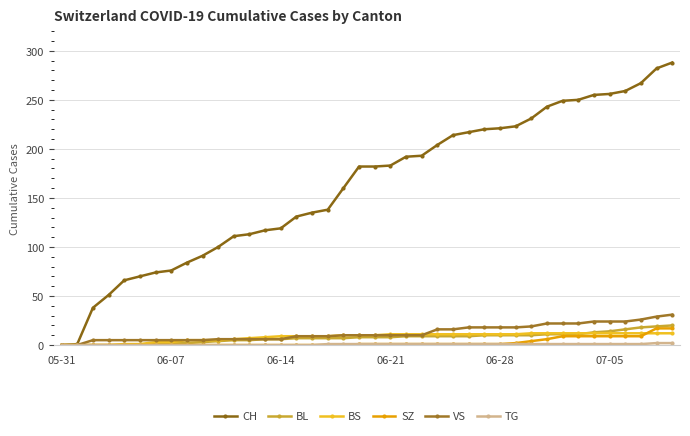

How many data points does each series have?

40